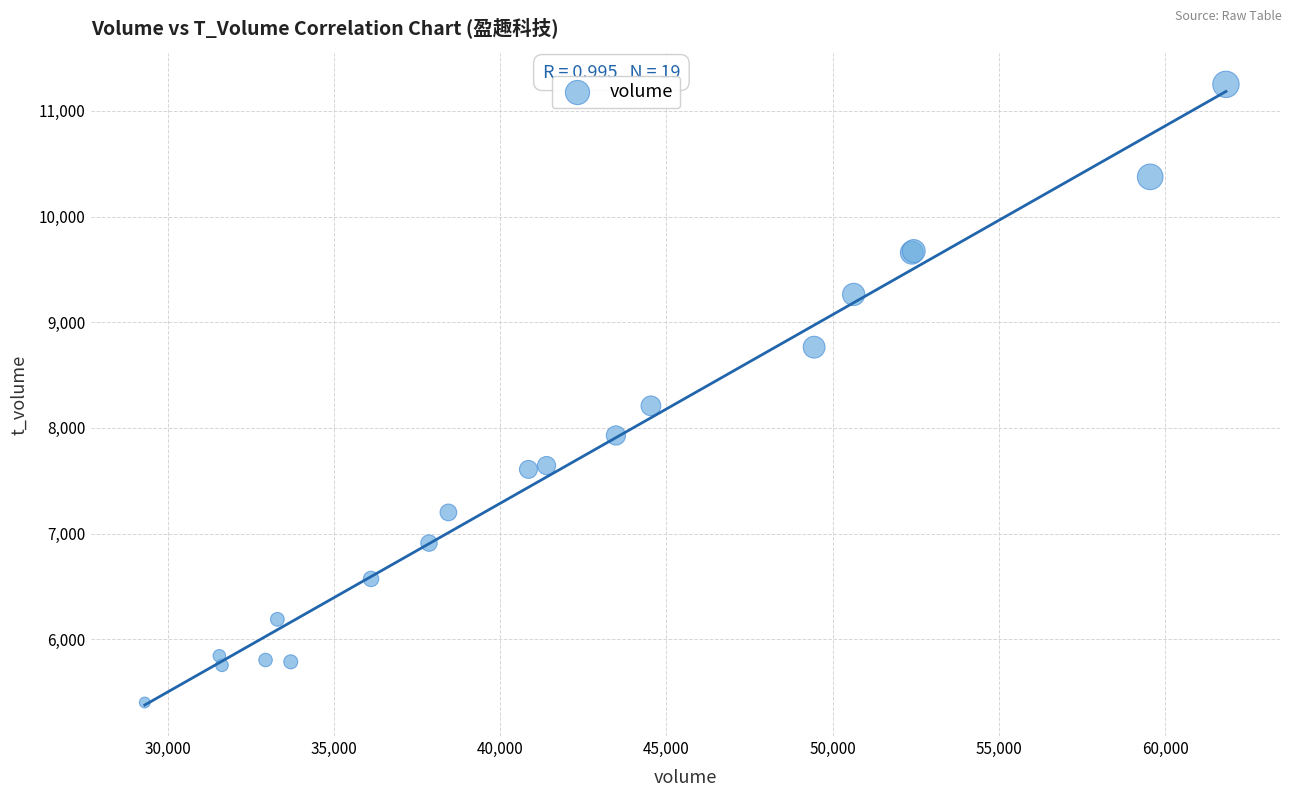

What Y value in the scatter plot is closest to 8326?

8209